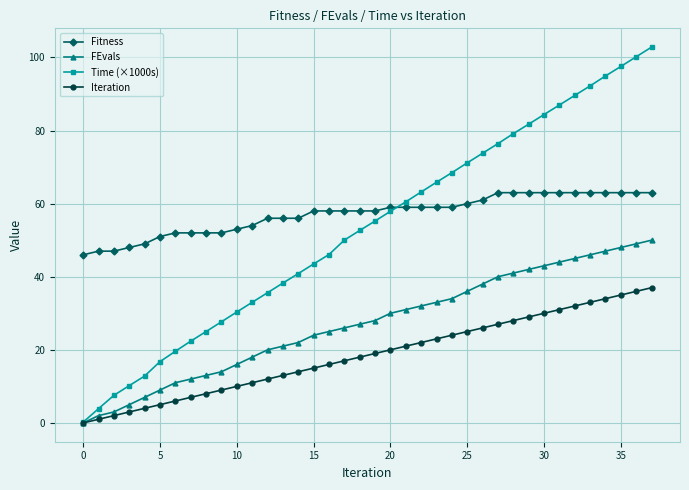

What is the difference between the maximum and minimum values in the Iteration series?

37.0